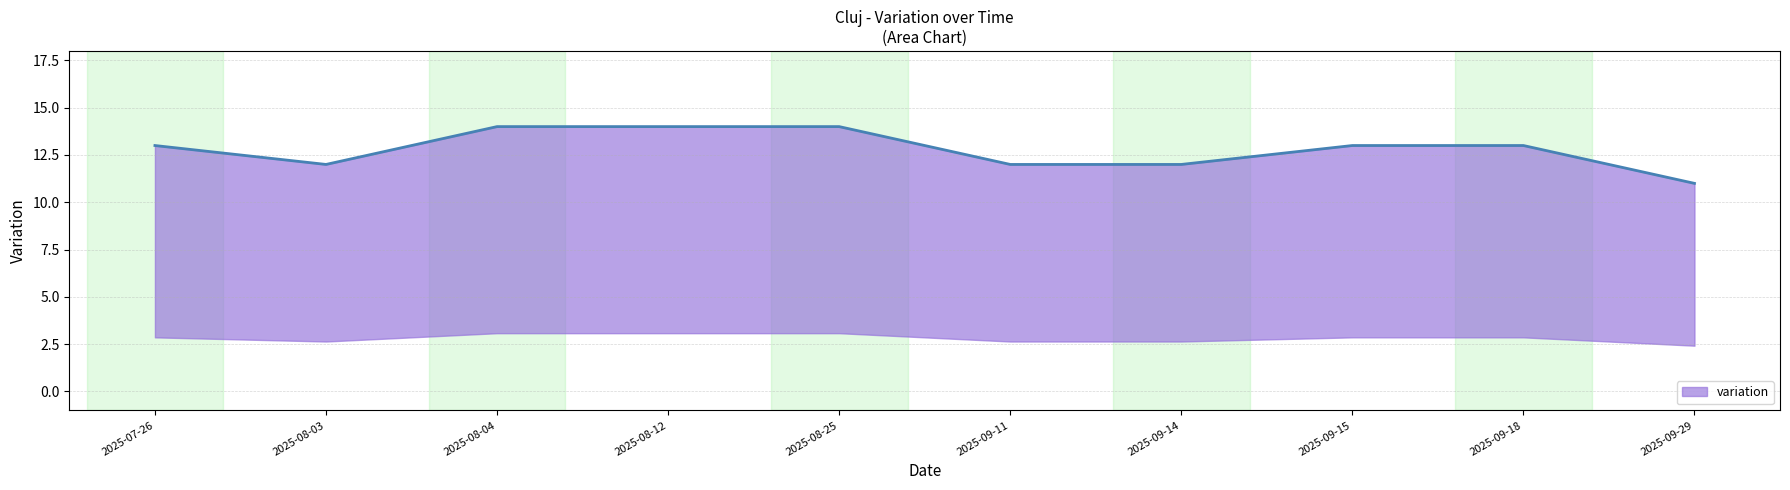

Reading left to right, extract all data points from this chart.

13	12	14	14	14	12	12	13	13	11